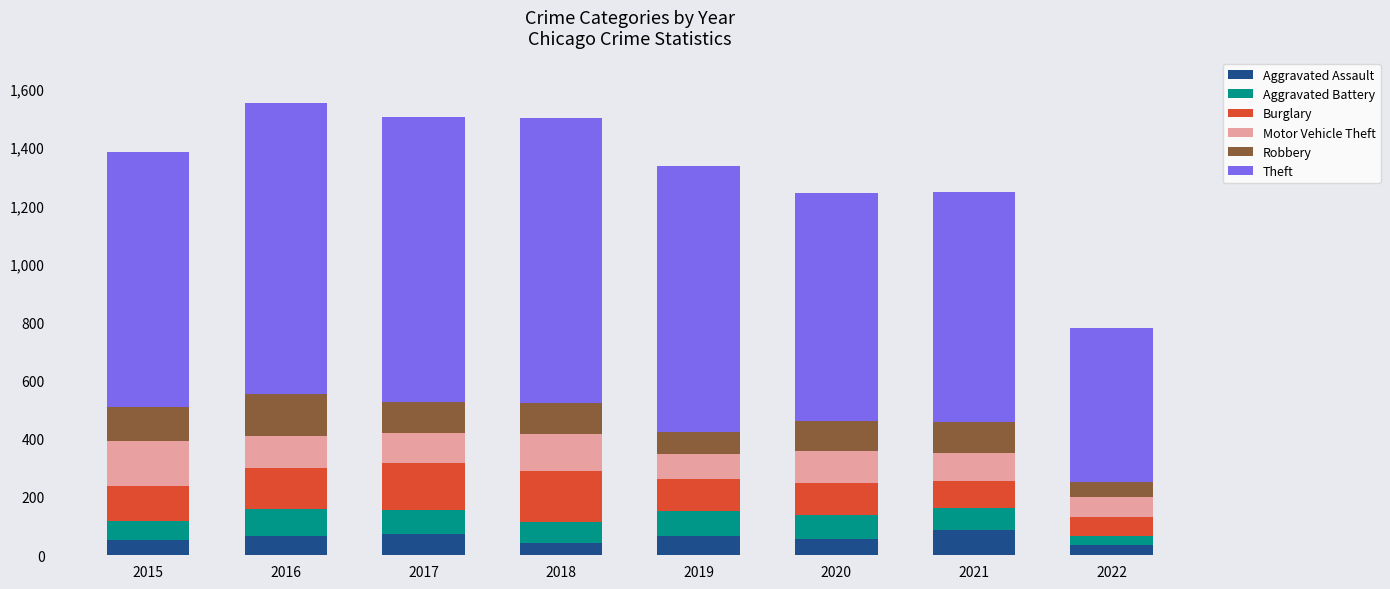

What is the maximum value for Aggravated Assault?

86